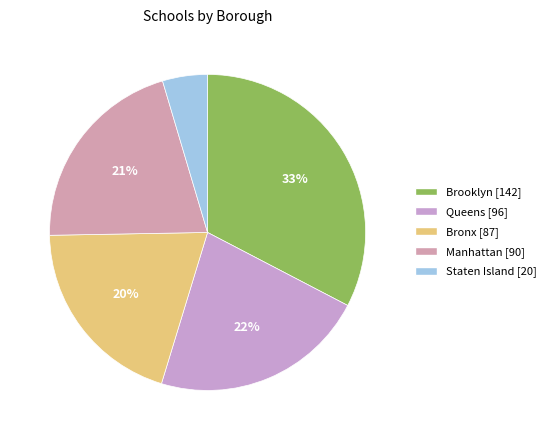

Is there any slice that represents more than half of the pie?

No